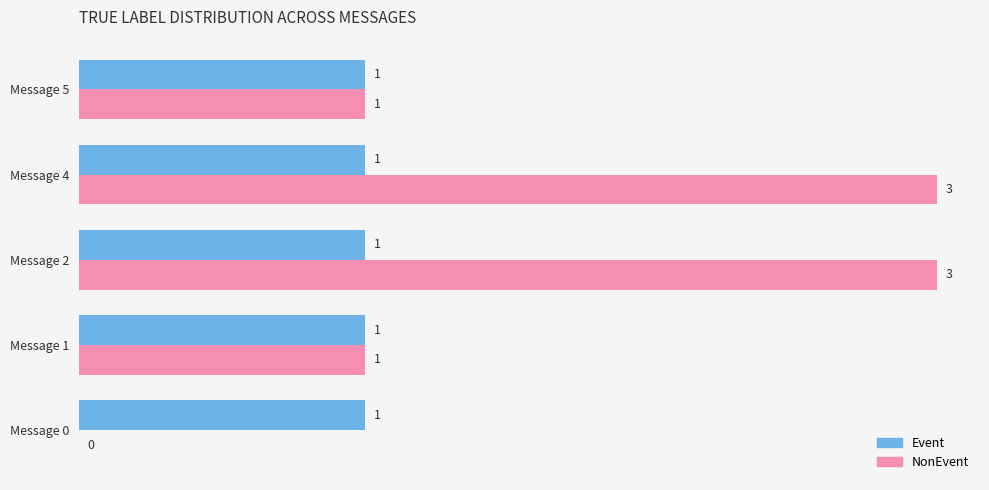

What is the maximum value for NonEvent?

3